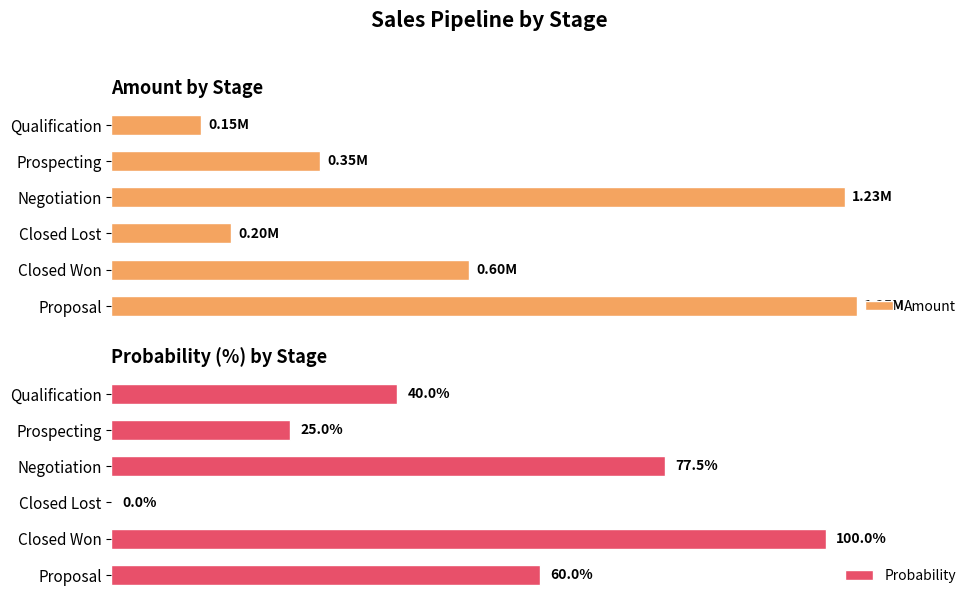

Rank the series by their maximum value, from highest to lowest.

Amount, Probability